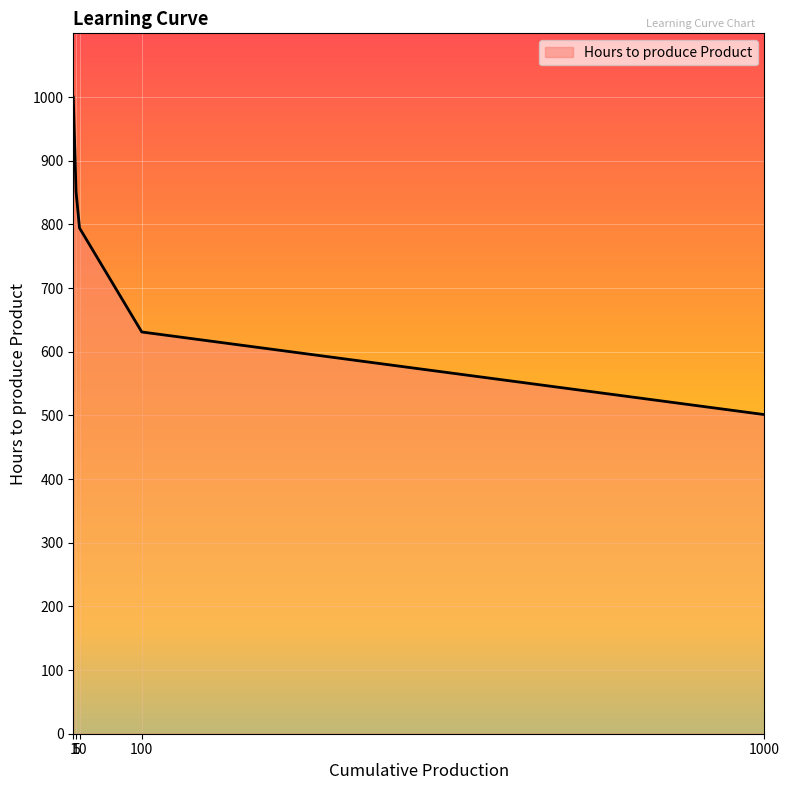

At which category does the chart reach its minimum across all series?

1000